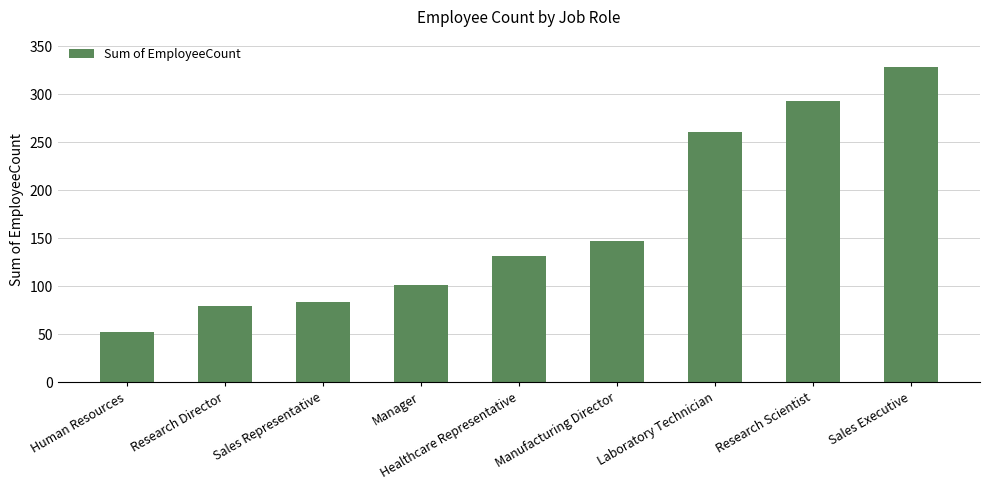

What position from the left is Laboratory Technician?

7